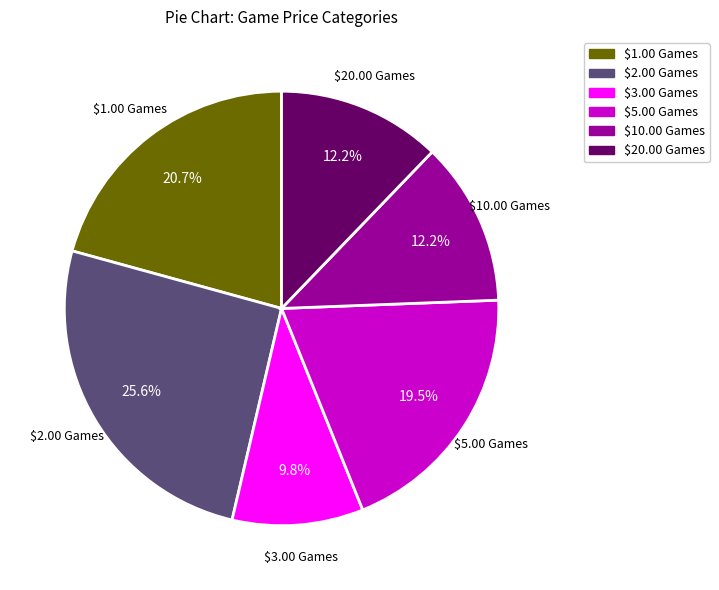

What is the smallest slice in the pie chart?

$3.00 Games